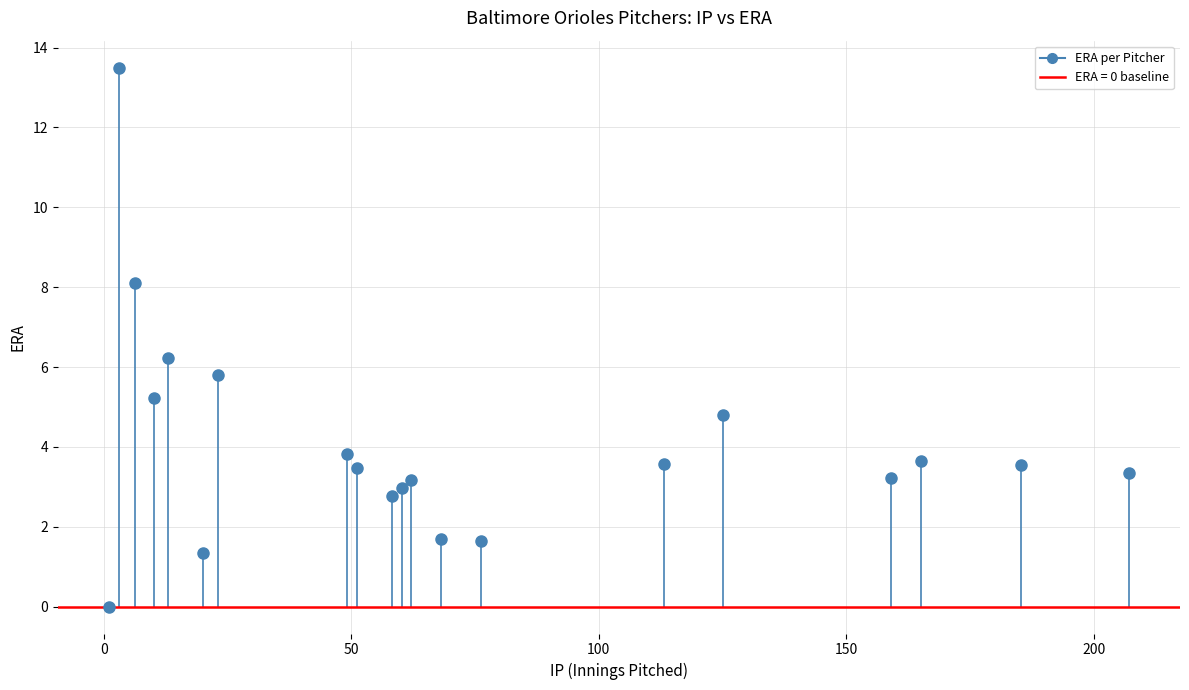

What is the range of X values (max minus min)?

206.1